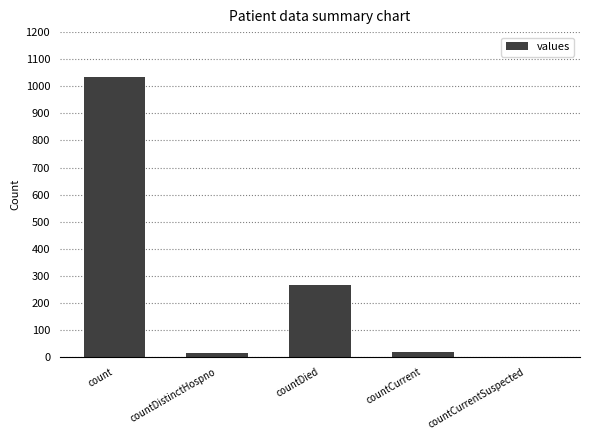

How many distinct data groups are displayed?

1